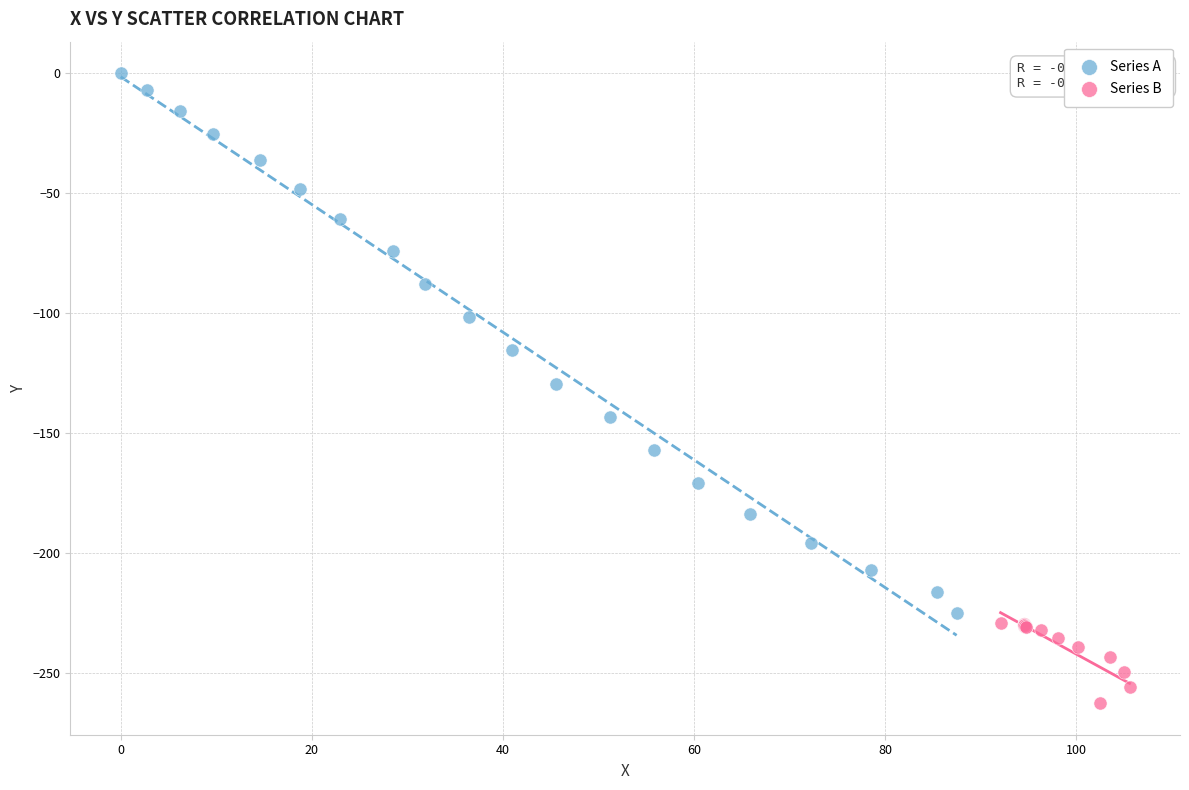

Which series contains the lowest Y value?

Series B